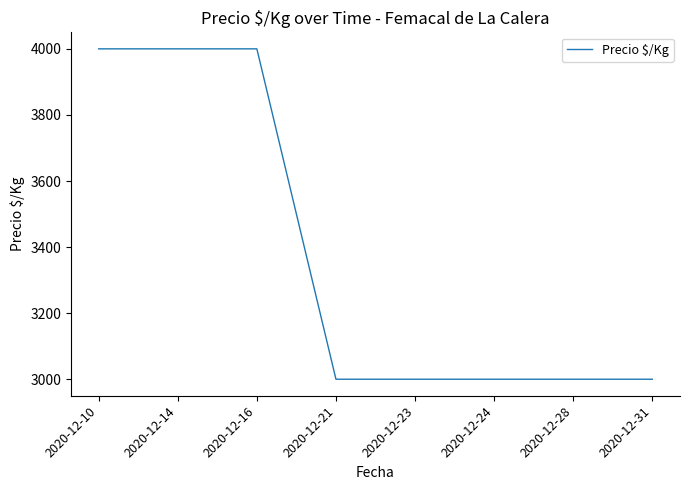

What is the change in value from 2020-12-10 to 2020-12-24?

-1000